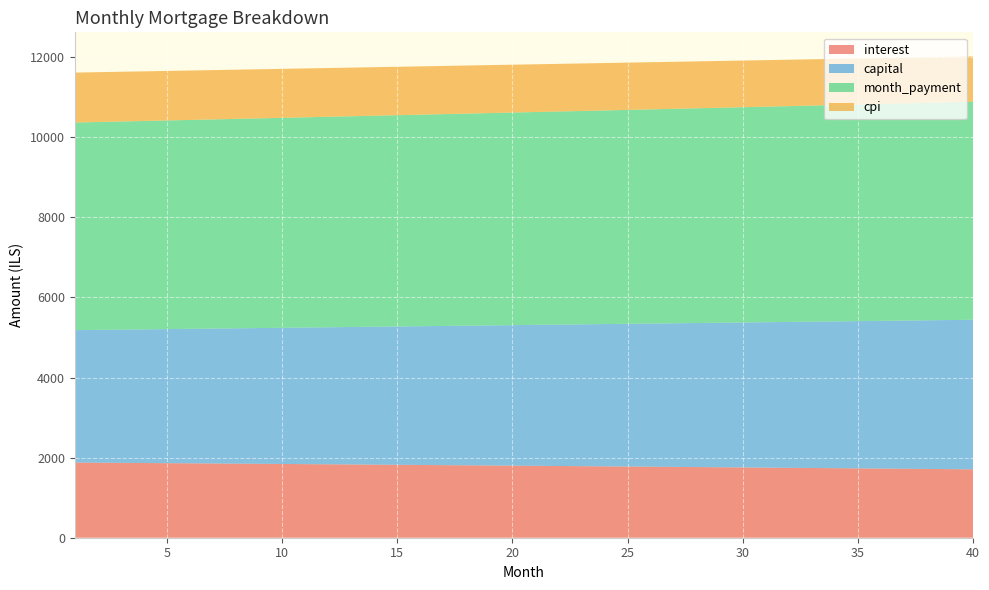

Reading left to right, extract all data points from this chart.

interest: 1=1877.3	2=1873.5	3=1869.6	4=1865.7	5=1861.7	6=1857.8	7=1853.8	8=1849.8	9=1845.8	10=1841.7	11=1837.6	12=1833.5	13=1829.4	14=1825.2	15=1821.0	16=1816.8	17=1812.6	18=1808.3	19=1804.0	20=1799.7	21=1795.4	22=1791.0	23=1786.6	24=1782.2	25=1777.8	26=1773.3	27=1768.8	28=1764.3	29=1759.7	30=1755.2	31=1750.6	32=1745.9	33=1741.3	34=1736.6	35=1731.9	36=1727.1	37=1722.4	38=1717.6	39=1712.7	40=1707.9
capital: 1=3307.2	2=3317.6	3=3327.9	4=3338.3	5=3348.8	6=3359.3	7=3369.8	8=3380.3	9=3390.9	10=3401.5	11=3412.1	12=3422.8	13=3433.5	14=3444.2	15=3455.0	16=3465.8	17=3476.6	18=3487.5	19=3498.4	20=3509.4	21=3520.3	22=3531.3	23=3542.4	24=3553.5	25=3564.6	26=3575.7	27=3586.9	28=3598.1	29=3609.4	30=3620.7	31=3632.0	32=3643.3	33=3654.7	34=3666.2	35=3677.6	36=3689.1	37=3700.7	38=3712.2	39=3723.9	40=3735.5
month_payment: 1=5184.6	2=5191.0	3=5197.5	4=5204.0	5=5210.5	6=5217.0	7=5223.6	8=5230.1	9=5236.6	10=5243.2	11=5249.7	12=5256.3	13=5262.9	14=5269.4	15=5276.0	16=5282.6	17=5289.2	18=5295.8	19=5302.5	20=5309.1	21=5315.7	22=5322.4	23=5329.0	24=5335.7	25=5342.3	26=5349.0	27=5355.7	28=5362.4	29=5369.1	30=5375.8	31=5382.5	32=5389.3	33=5396.0	34=5402.8	35=5409.5	36=5416.3	37=5423.0	38=5429.8	39=5436.6	40=5443.4
cpi: 1=1247.4	2=1244.8	3=1242.2	4=1239.6	5=1237.0	6=1234.3	7=1231.7	8=1229.0	9=1226.3	10=1223.6	11=1220.8	12=1218.1	13=1215.3	14=1212.5	15=1209.7	16=1206.9	17=1204.0	18=1201.2	19=1198.3	20=1195.4	21=1192.5	22=1189.6	23=1186.7	24=1183.7	25=1180.7	26=1177.7	27=1174.7	28=1171.7	29=1168.6	30=1165.6	31=1162.5	32=1159.4	33=1156.3	34=1153.1	35=1150.0	36=1146.8	37=1143.6	38=1140.4	39=1137.2	40=1133.9